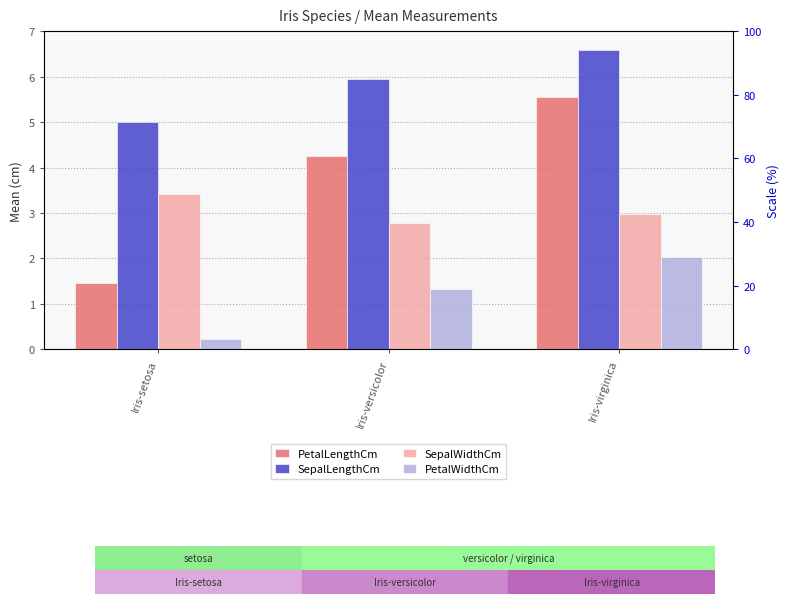

What is the maximum value for PetalLengthCm?

5.5